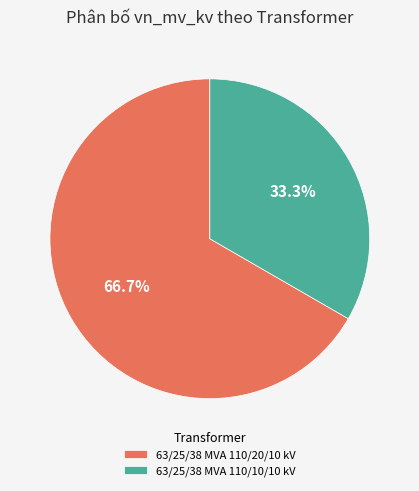

To the nearest percent, what portion does 63/25/38 MVA 110/20/10 kV represent?

67%